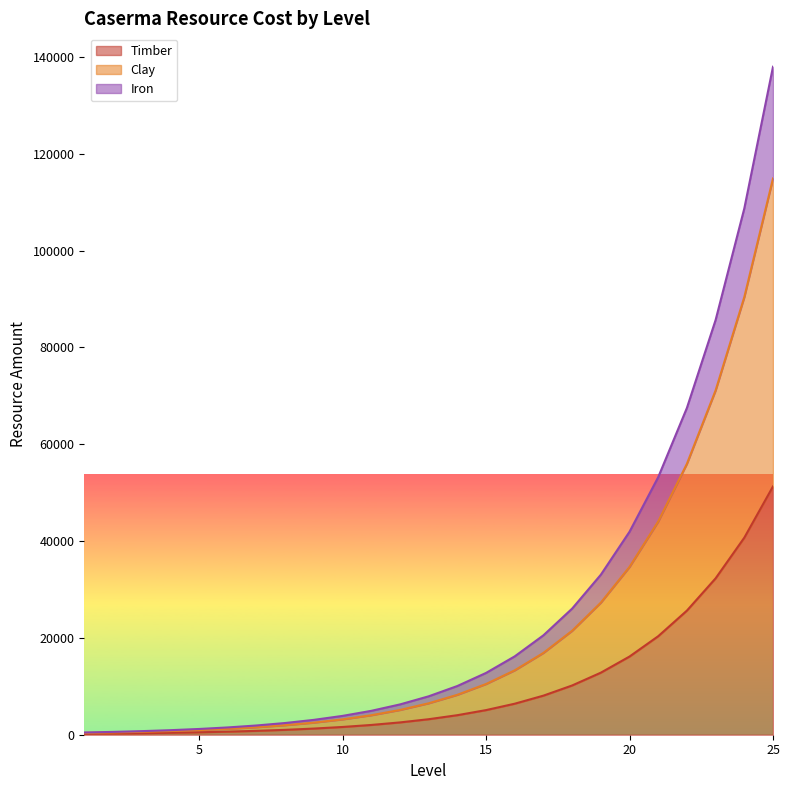

How many lines are shown in the chart?

3